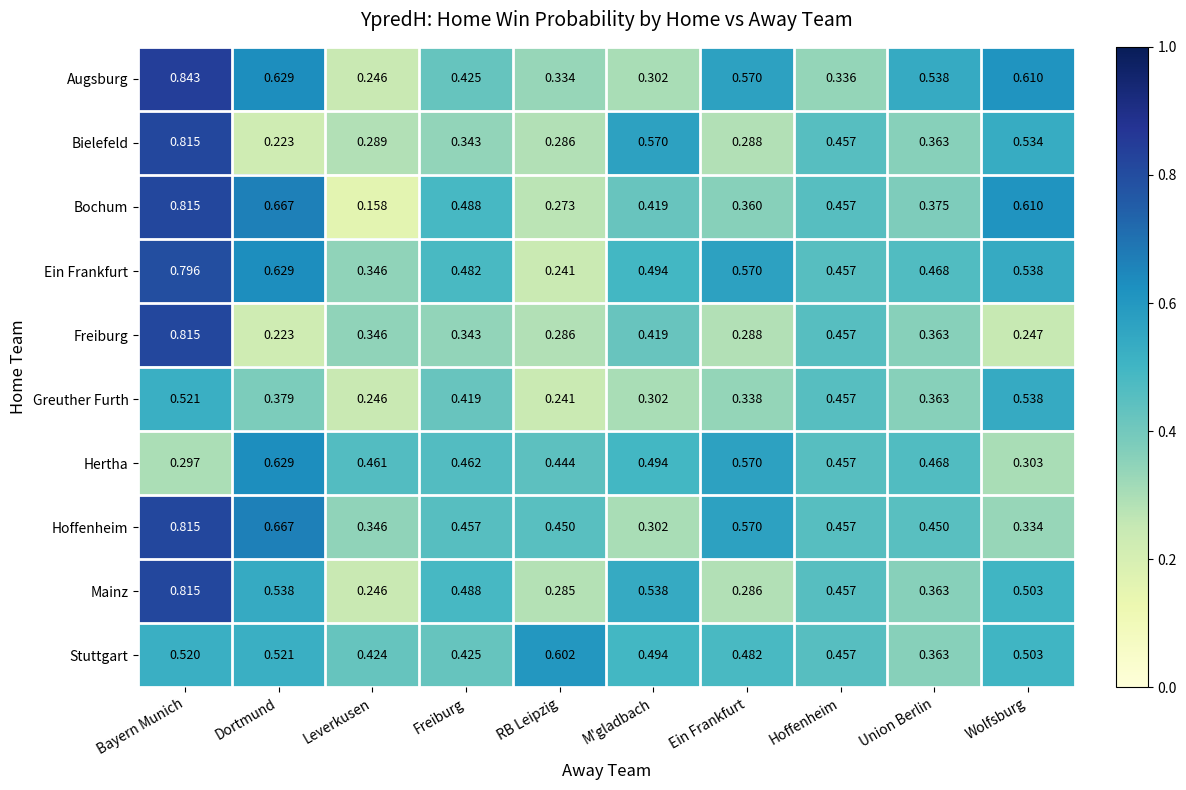

List the labels in order of Bielefeld value, largest first.

Bayern Munich, M'gladbach, Wolfsburg, Hoffenheim, Union Berlin, Freiburg, Leverkusen, Ein Frankfurt, RB Leipzig, Dortmund